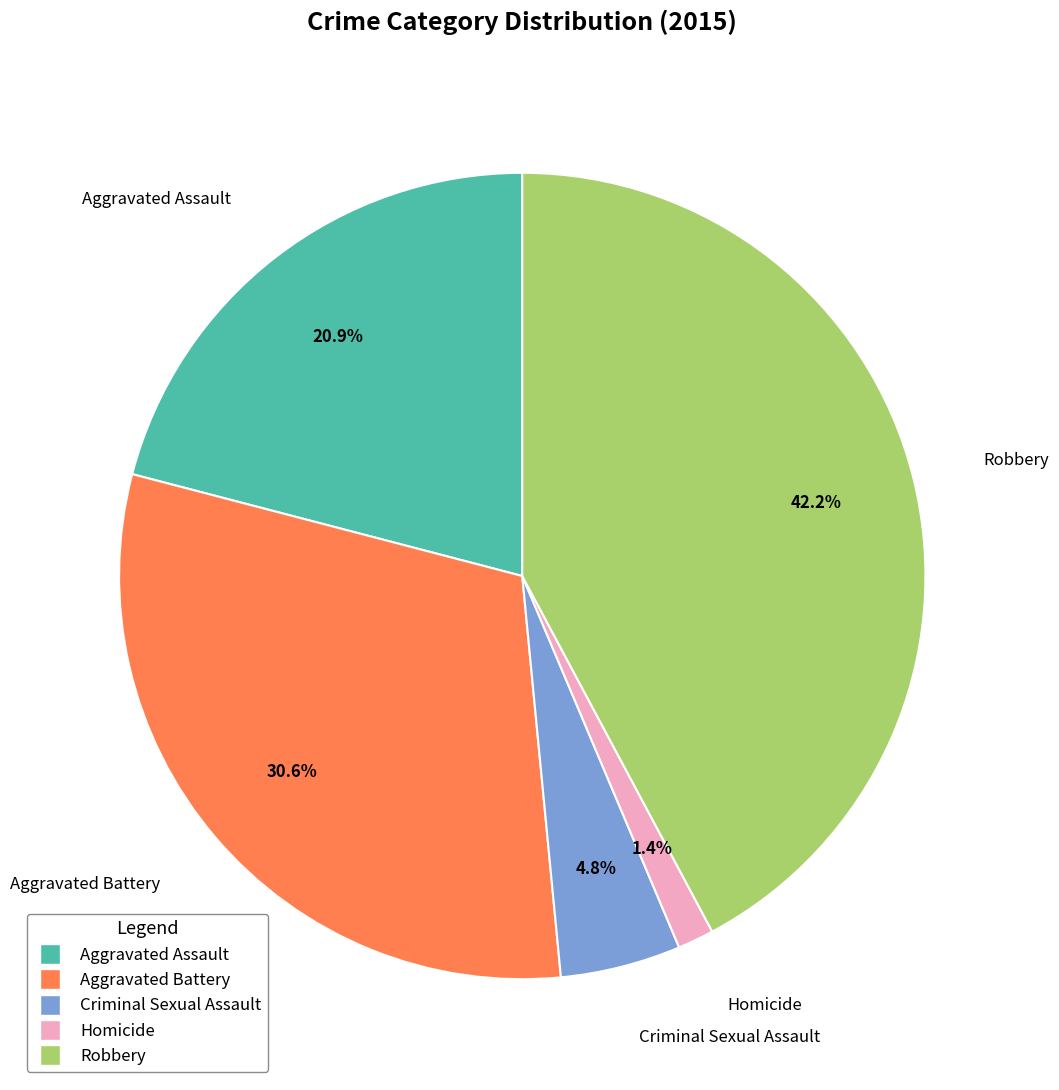

Which has a higher value, Aggravated Battery or Homicide?

Aggravated Battery